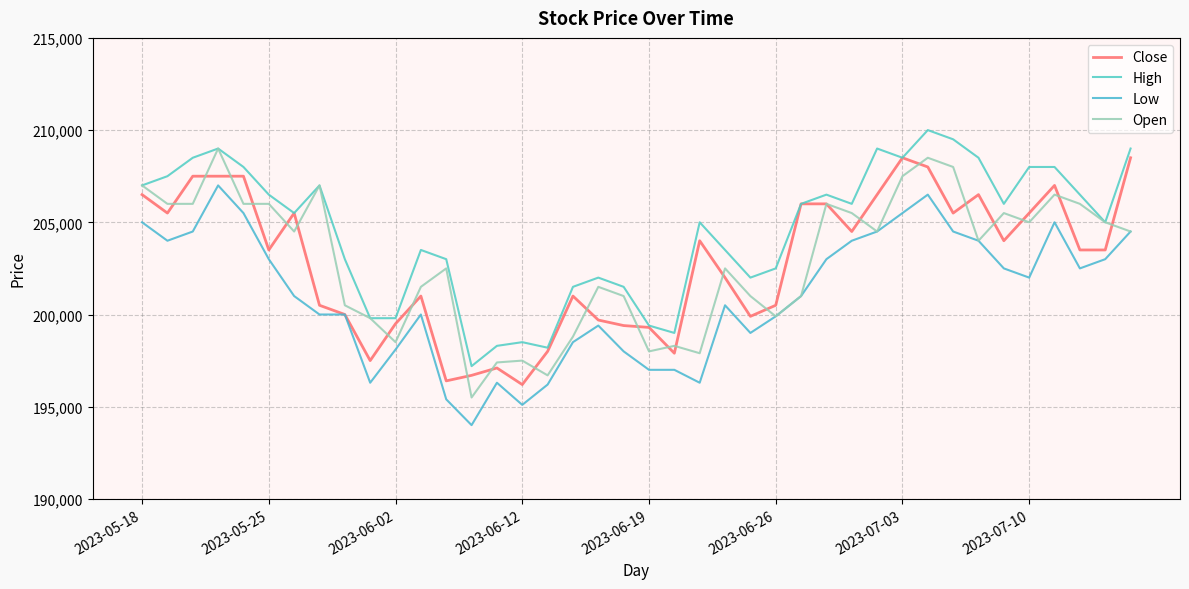

Which series has the largest total across all categories?

High